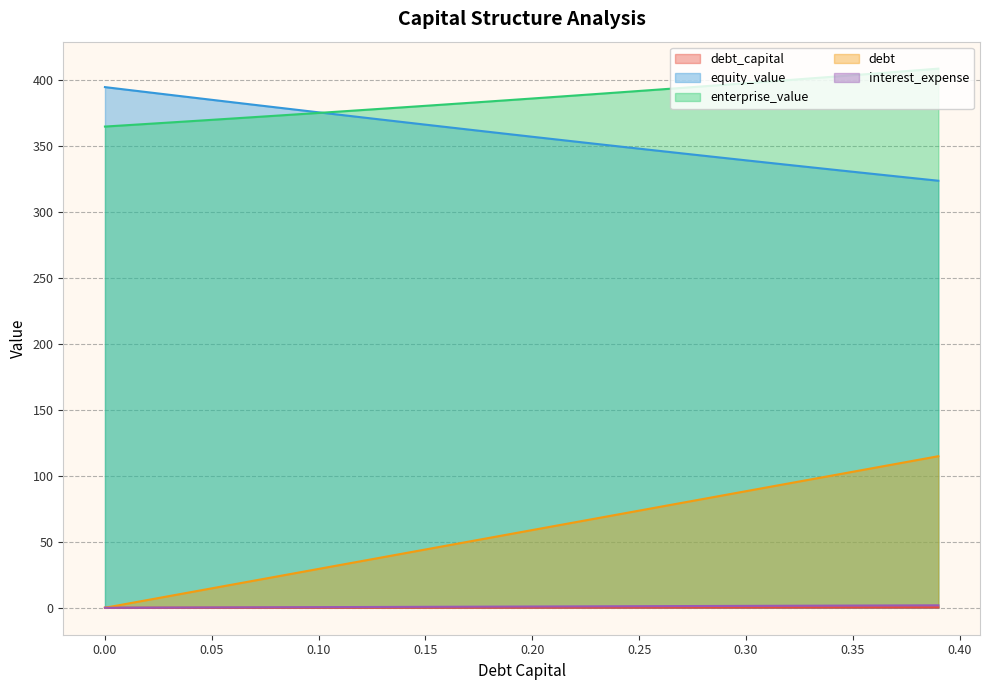

How many lines are shown in the chart?

5